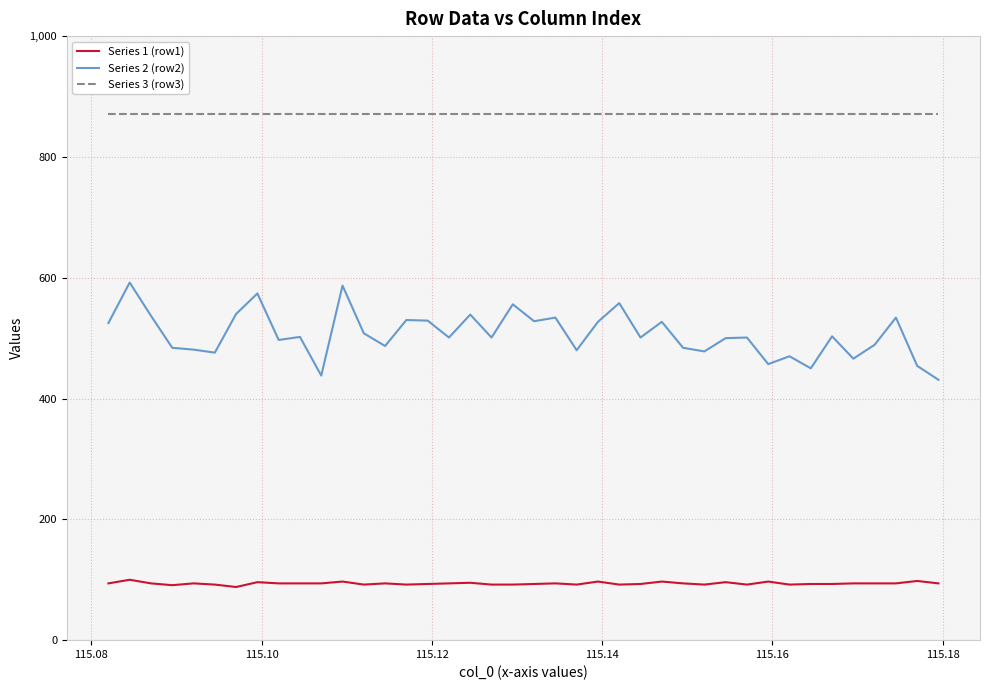

True or false: Series 2 (row2) and Series 1 (row1) cross at least once.

False